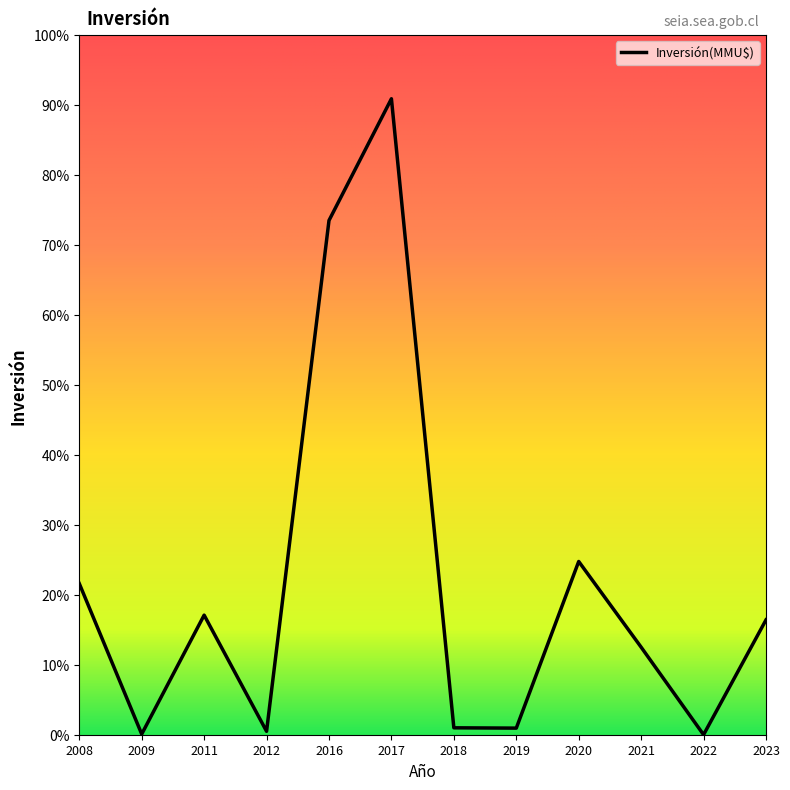

Approximately how many times larger is the value at 2008 compared to 2009?

75.0